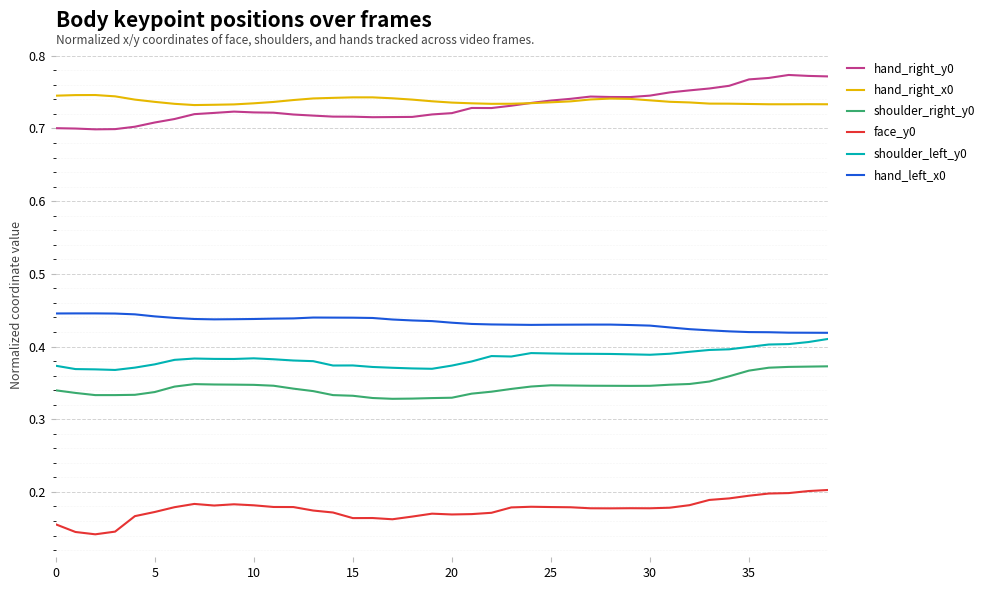

True or false: shoulder_left_y0 and hand_right_y0 intersect in this chart.

False